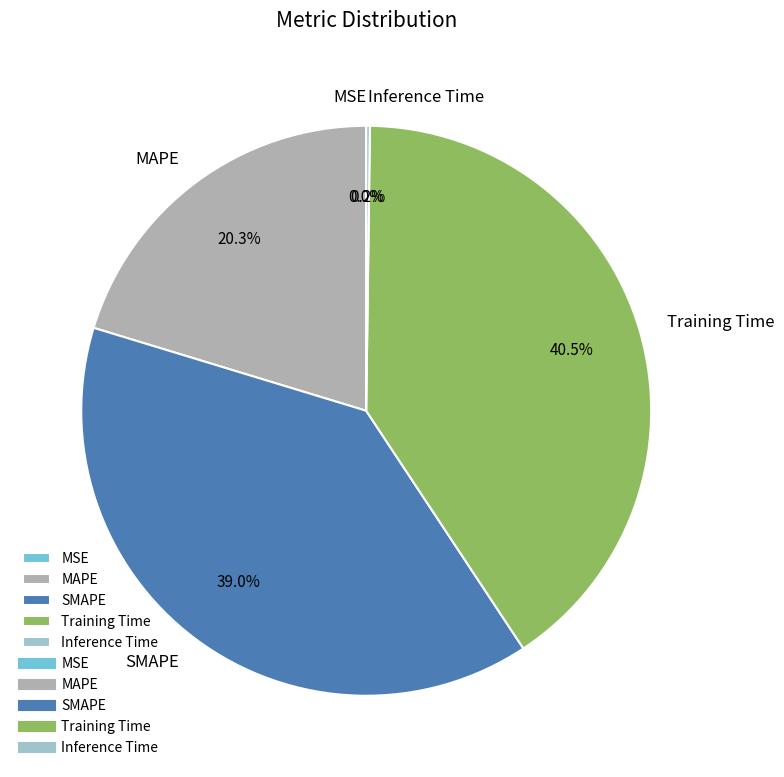

What is the ratio of the value at SMAPE to the value at Training Time?

1.0